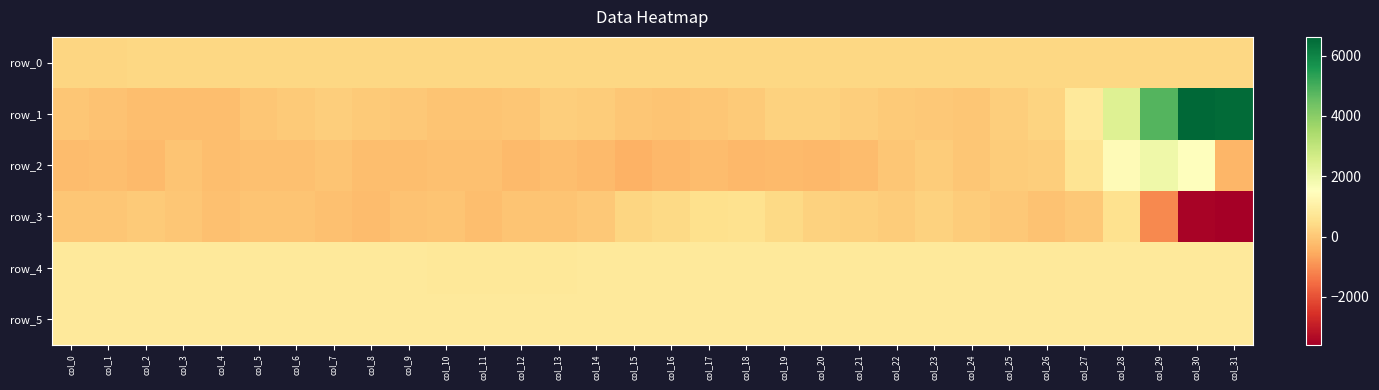

What value does the row_1 series have at col_24?

-12.0